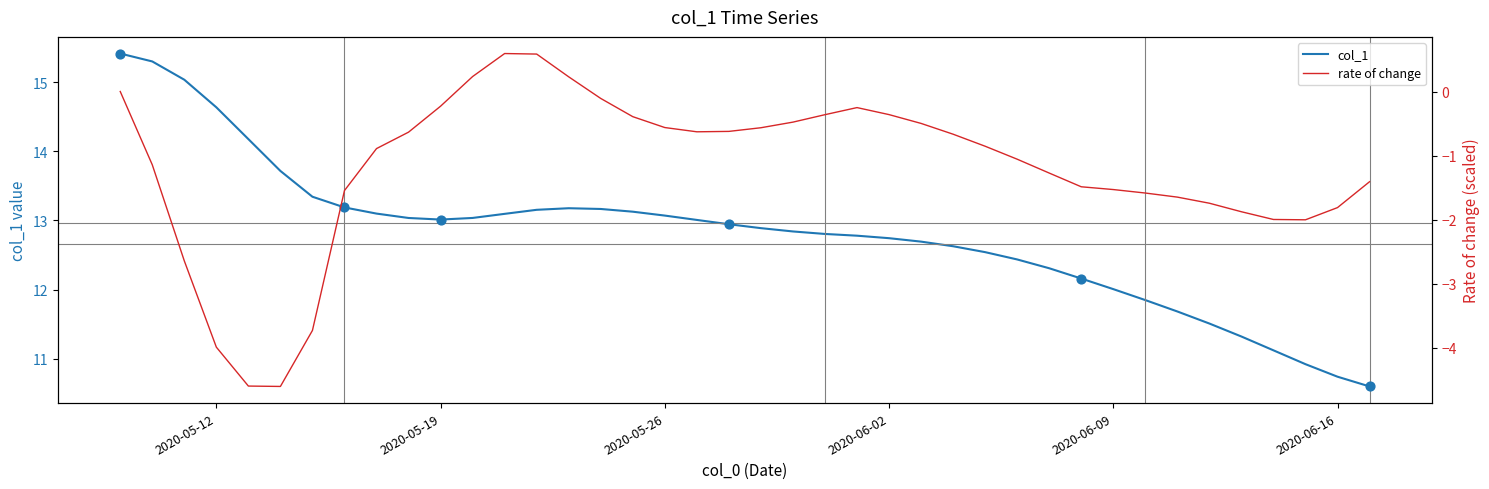

True or false: col_1 has a value of 14.6 at 2020-05-12.

True